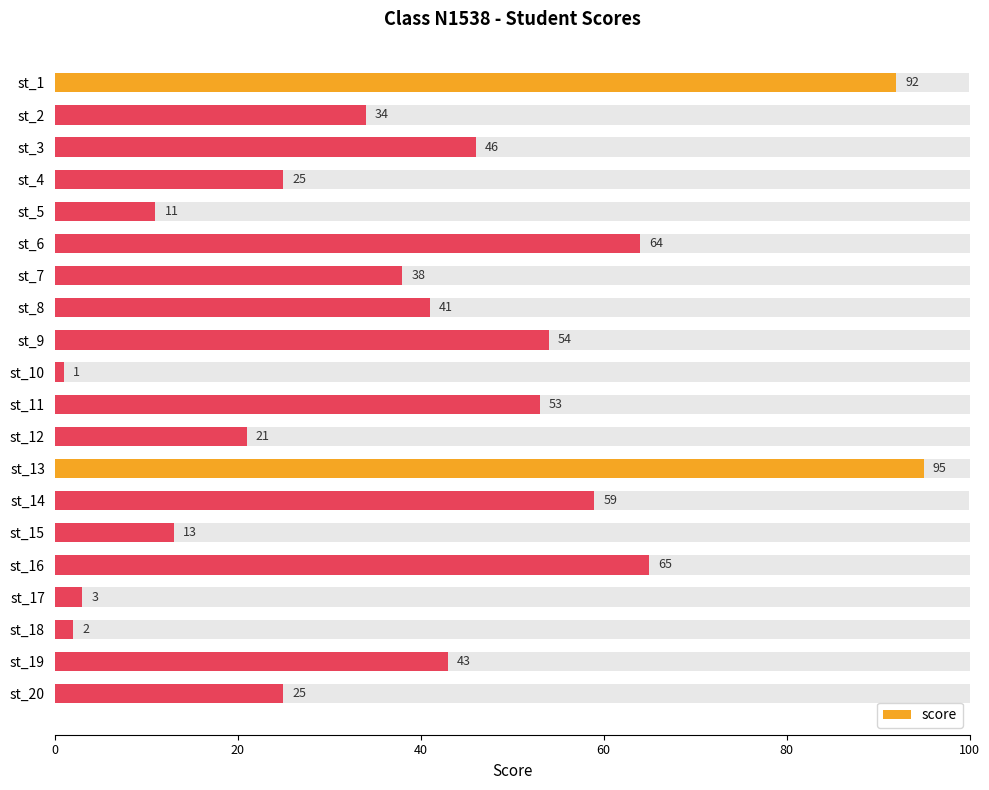

At which label does score reach its minimum?

st_10